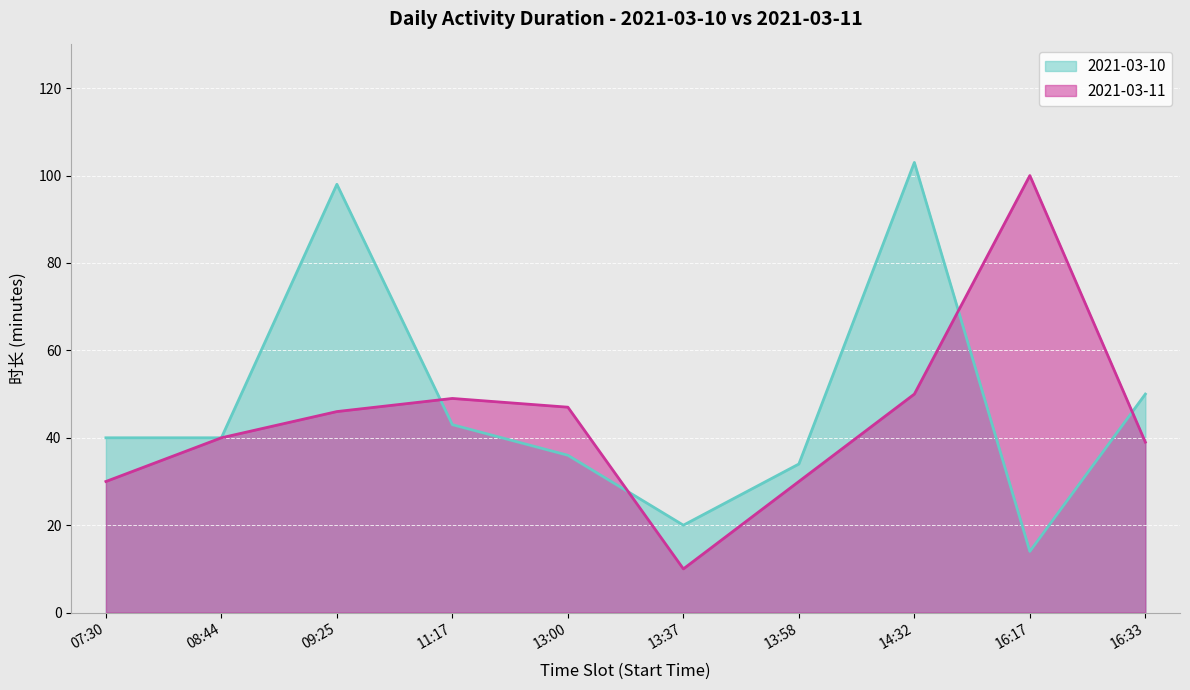

What is the label of the 5th point from the left?

13:00